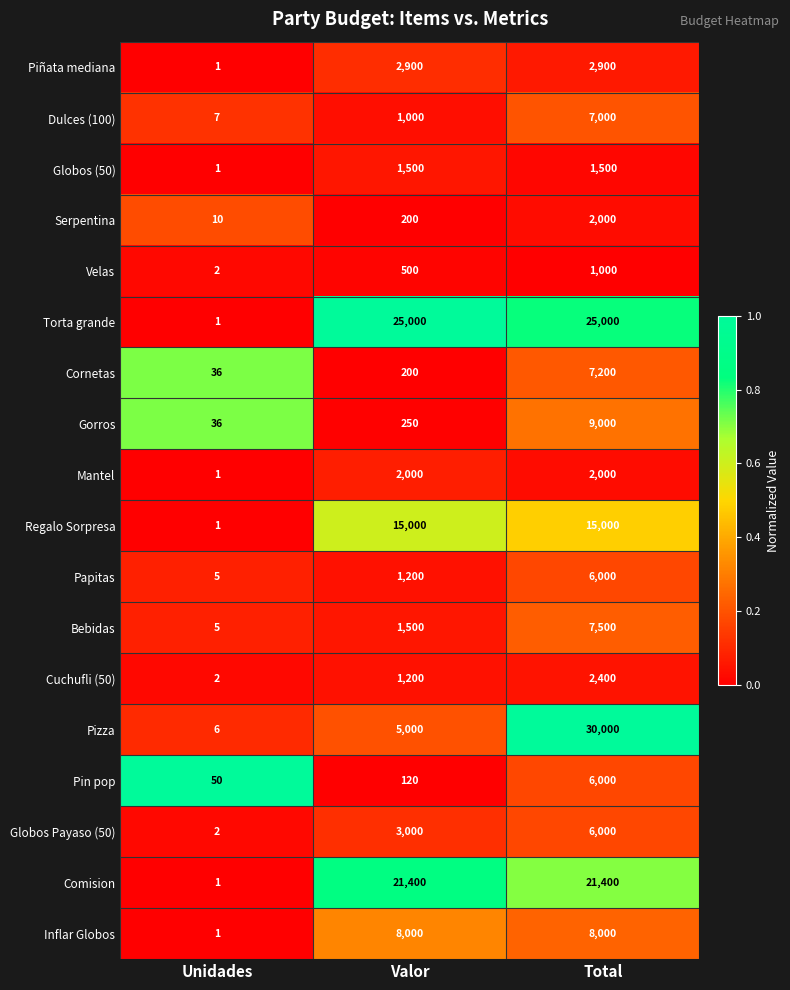

Between Unidades and Total, which series saw the biggest shift?

Pizza